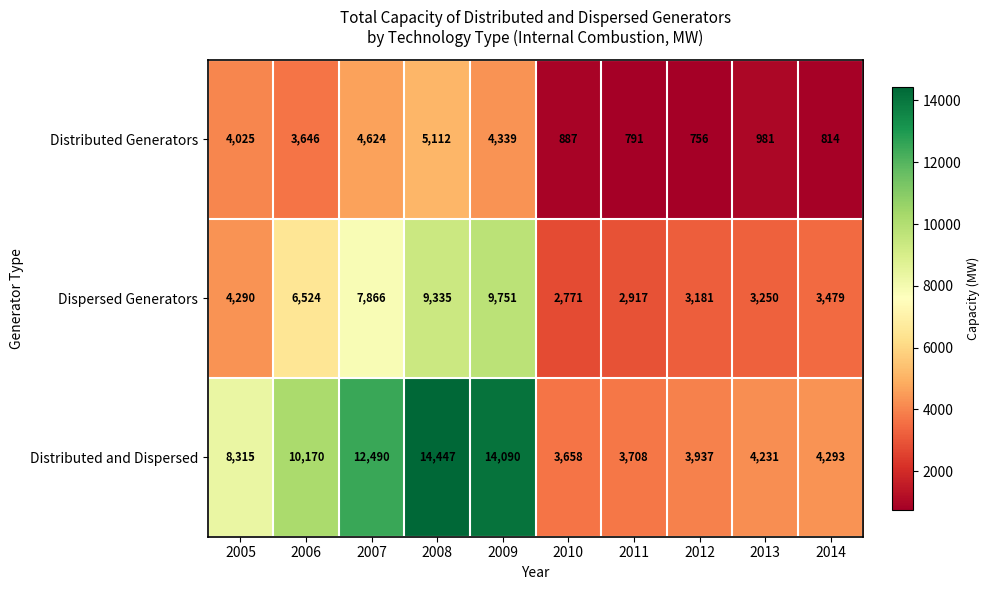

The Distributed and Dispersed series shows 6934 at 2014. True or false?

False